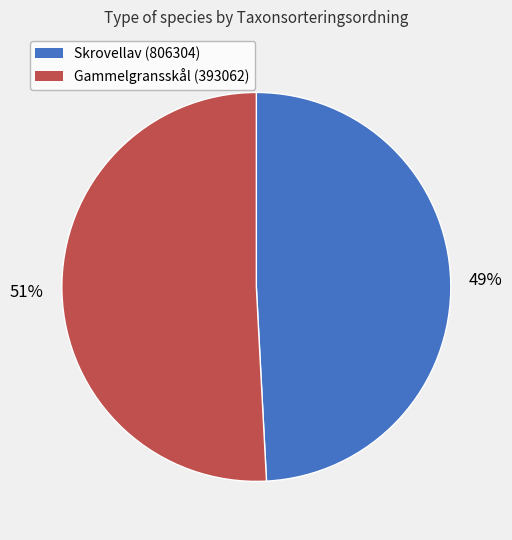

To the nearest percent, what is the average slice percentage?

50%